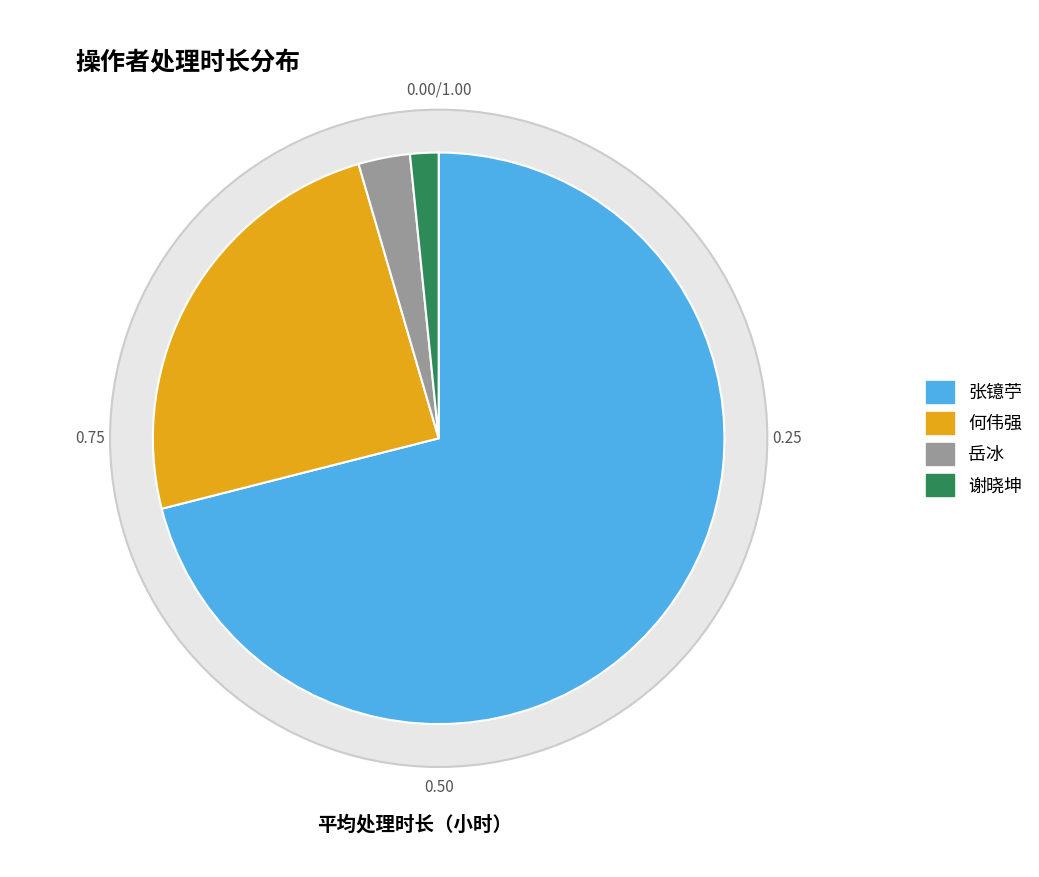

What is the majority slice?

张镱苧